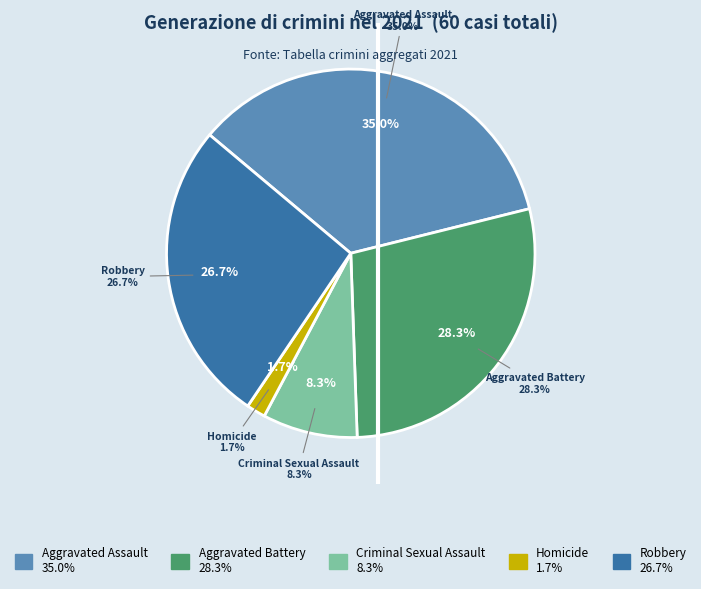

What is the total percentage of Homicide and Aggravated Battery?

30.0%